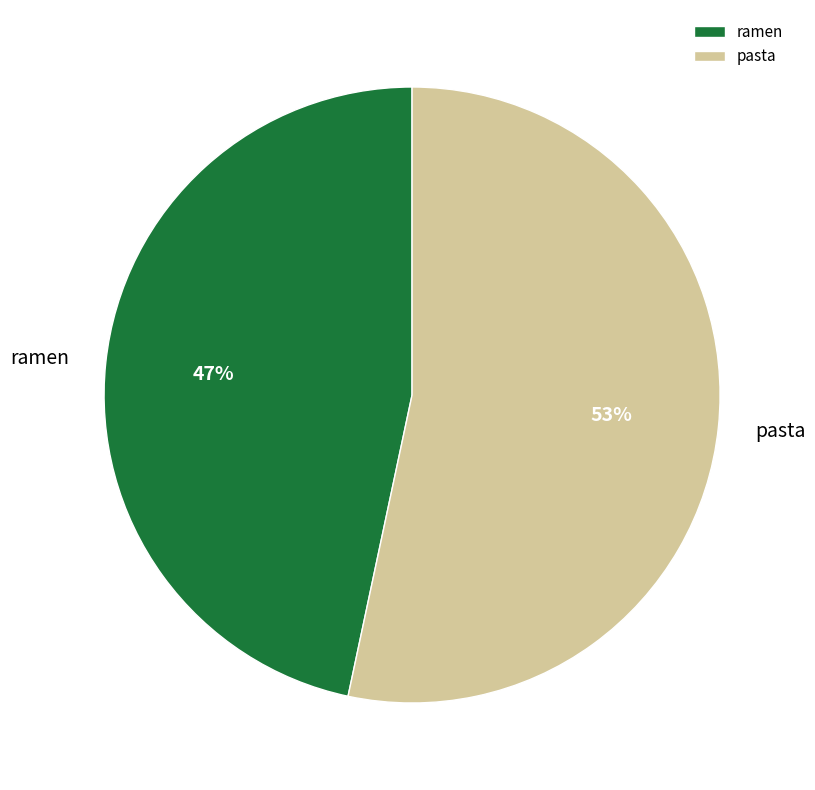

Is it true that pasta is 53% of the pie?

True